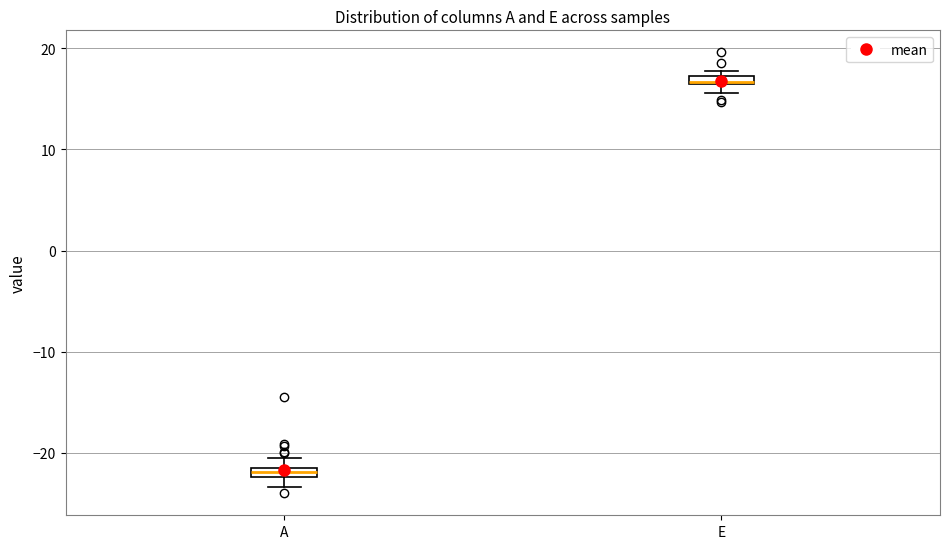

Where is the upper edge of the box for A on the y-axis? The values are not printed on the chart, so give them approximately, as read against the axis.

-21